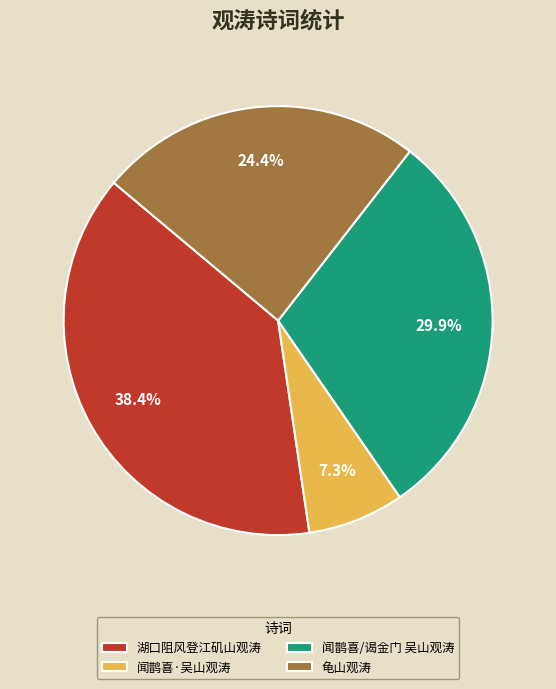

The 龟山观涛 slice represents 24% of the pie. True or false?

True